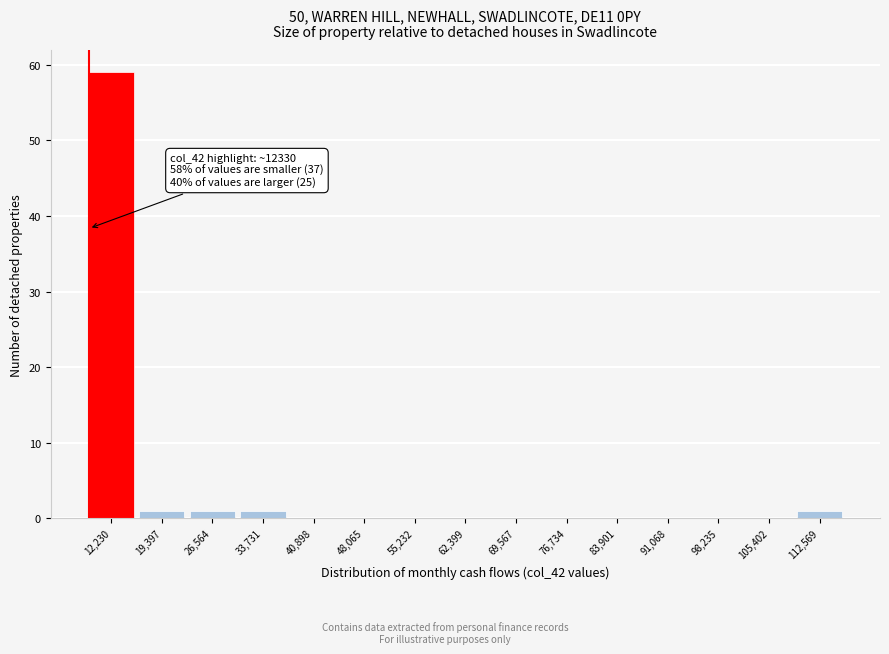

Reading left to right, what are all the values shown in this chart?

12,230=59	19,397=1	26,564=1	33,731=1	40,898=0	48,065=0	55,232=0	62,399=0	69,567=0	76,734=0	83,901=0	91,068=0	98,235=0	105,402=0	112,569=1